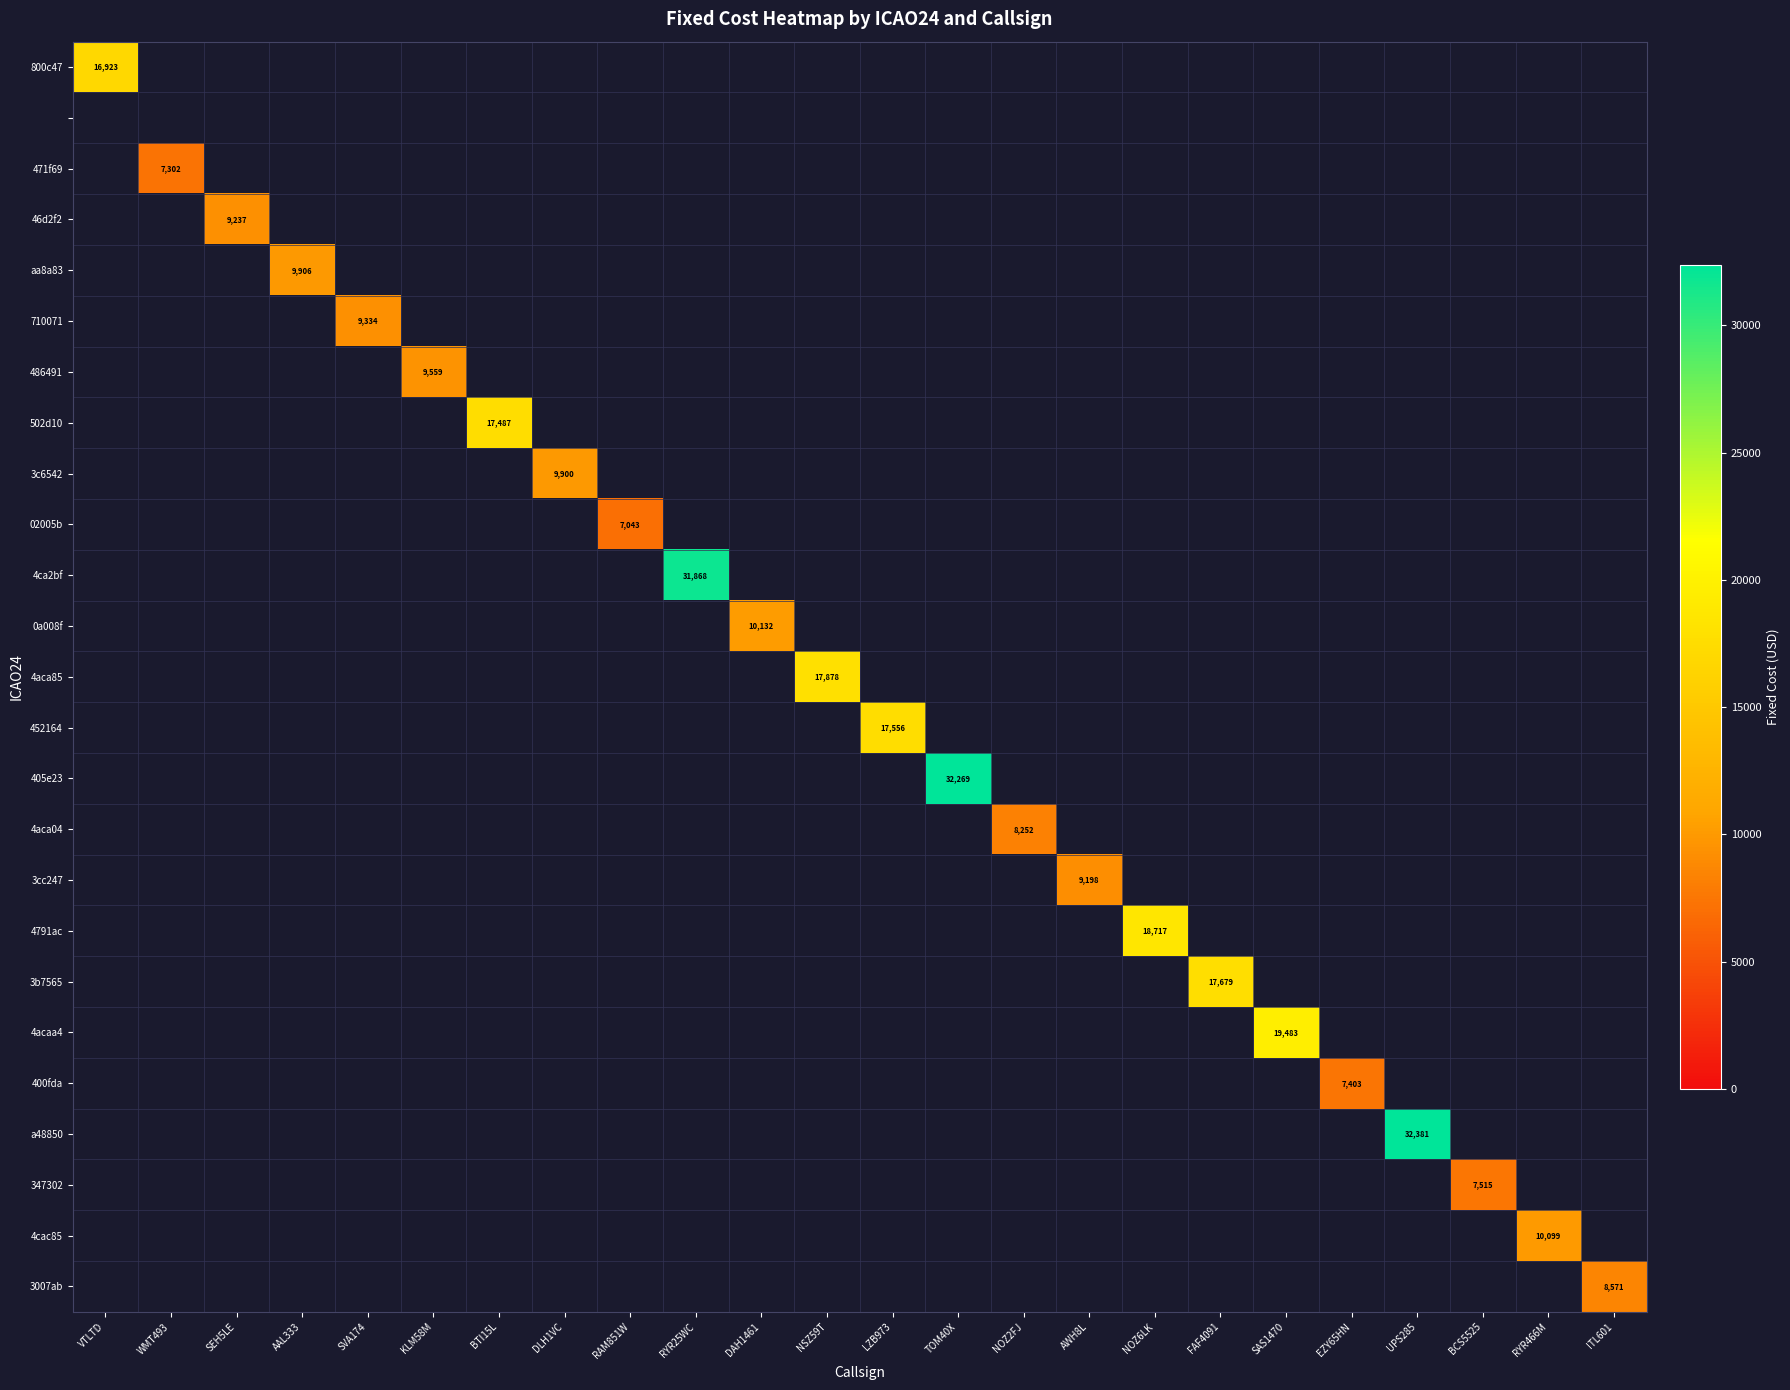

Rank the categories by 486491 value from lowest to highest.

VTLTD, WMT493, SEH5LE, AAL333, SVA174, BTI15L, DLH1VC, RAM851W, RYR25WC, DAH1461, NSZ59T, LZB973, TOM40X, NOZ2FJ, AWH8L, NOZ6LK, FAF4091, SAS1470, EZY65HN, UPS285, BCS5525, RYR466M, ITL601, KLM58M